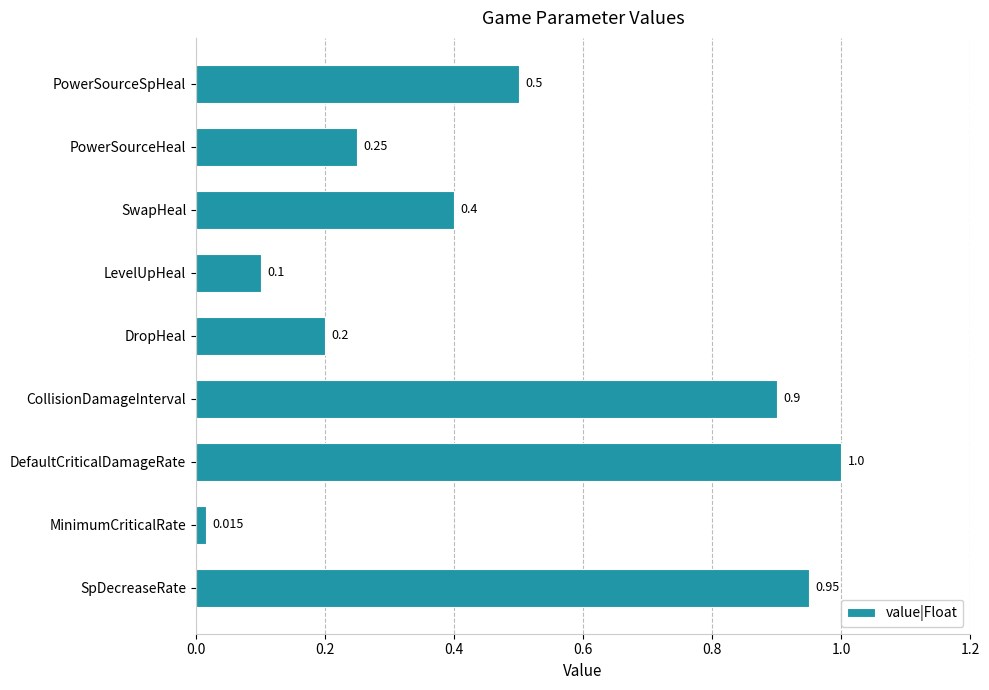

What is the maximum value shown in the chart?

1.0